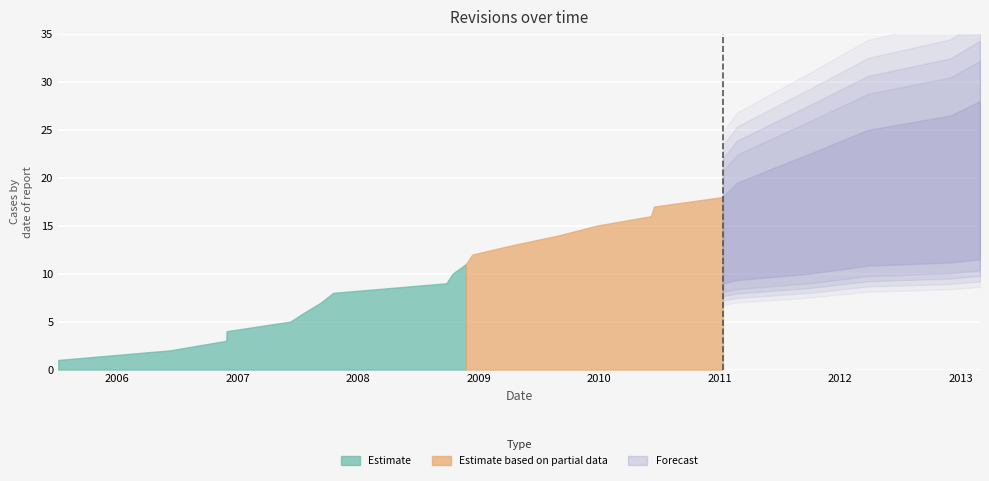

Where is the first local maximum?

2012-03-25